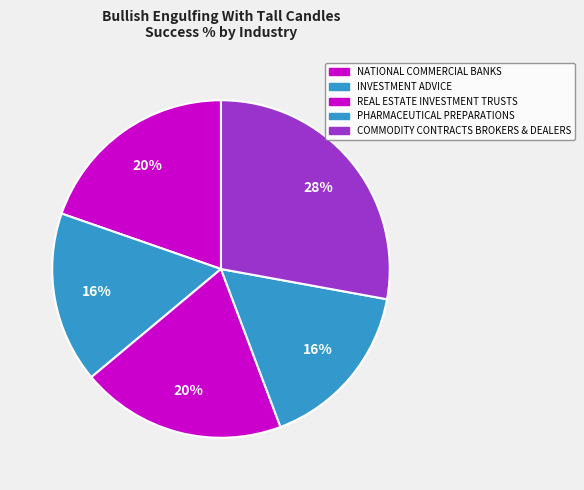

To the nearest percent, what is the difference between the PHARMACEUTICAL PREPARATIONS and COMMODITY CONTRACTS BROKERS & DEALERS slice percentages?

11%